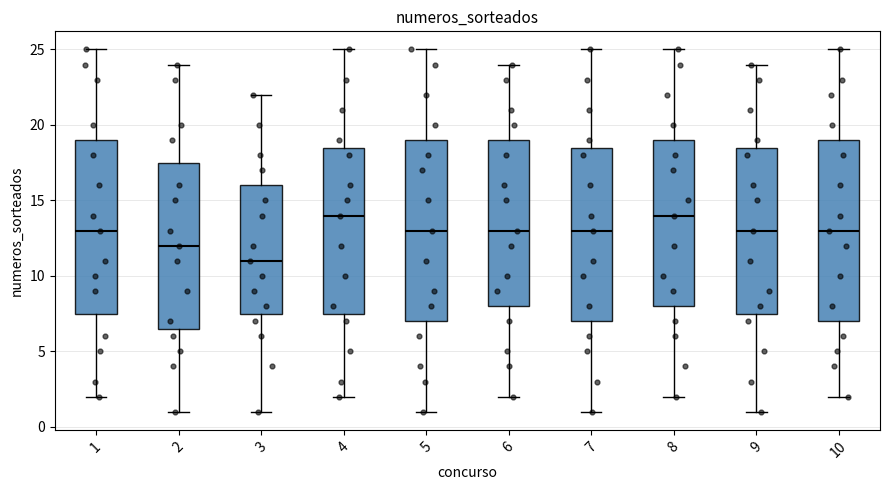

Reading left to right, read every box against the y-axis: the position of its median line, the range the box covers, and the ends of its whiskers. The values are not printed on the chart, so give them approximately, as read against the axis.

1: median 13.0, box 7.5 to 19.0, whiskers 2.0 to 25.0
2: median 12.0, box 6.5 to 17.5, whiskers 1.0 to 24.0
3: median 11.0, box 7.5 to 16.0, whiskers 1.0 to 22.0
4: median 14.0, box 7.5 to 18.5, whiskers 2.0 to 25.0
5: median 13.0, box 7.0 to 19.0, whiskers 1.0 to 25.0
6: median 13.0, box 8.0 to 19.0, whiskers 2.0 to 24.0
7: median 13.0, box 7.0 to 18.5, whiskers 1.0 to 25.0
8: median 14.0, box 8.0 to 19.0, whiskers 2.0 to 25.0
9: median 13.0, box 7.5 to 18.5, whiskers 1.0 to 24.0
10: median 13.0, box 7.0 to 19.0, whiskers 2.0 to 25.0